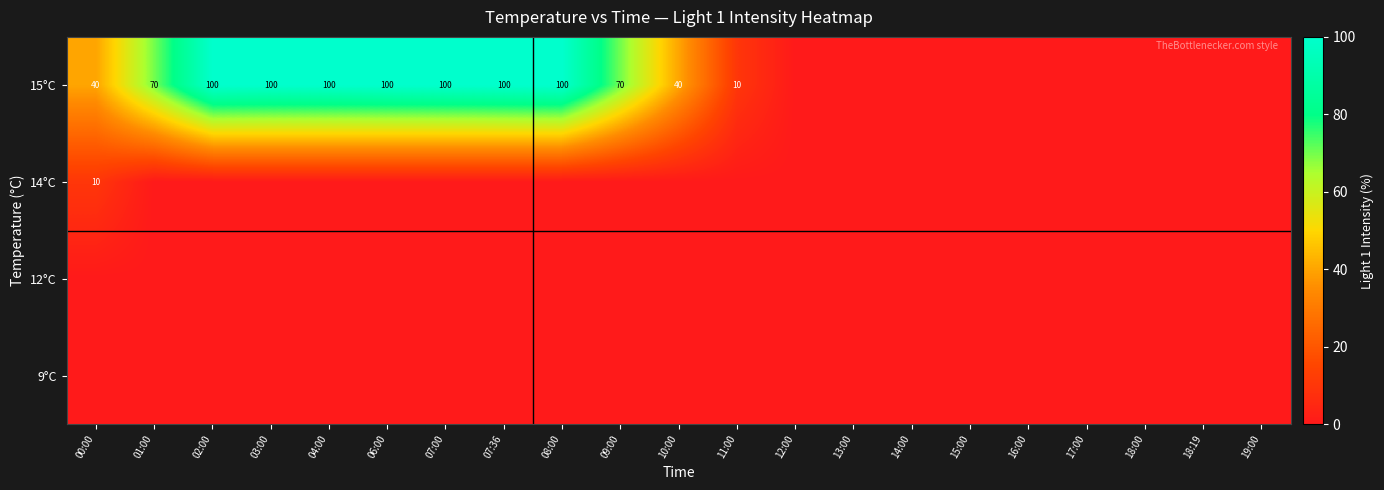

Rank the series at 14:00 from highest to lowest value.

9°C, 12°C, 14°C, 15°C